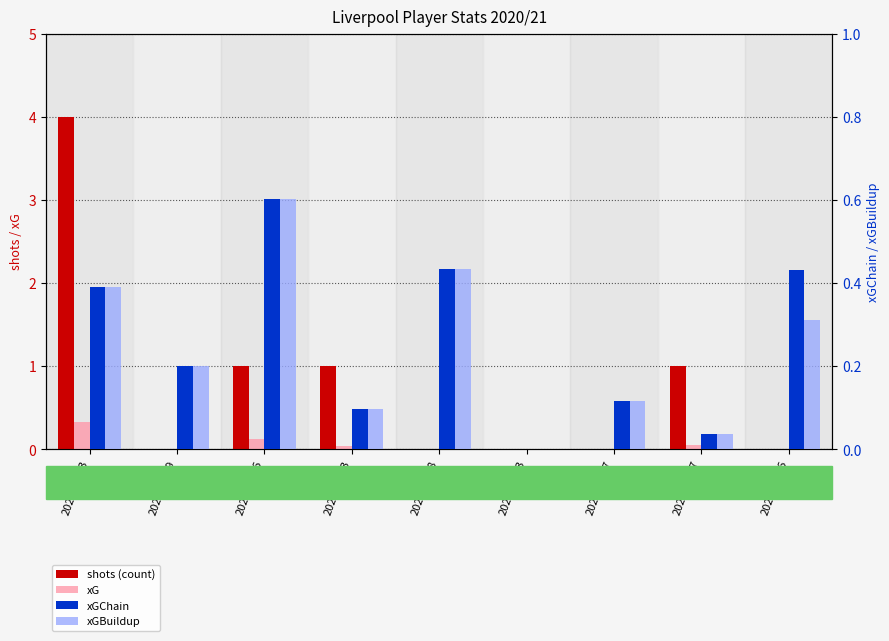

Is it true that xG equals 0.1 at 2021-04-03?

False